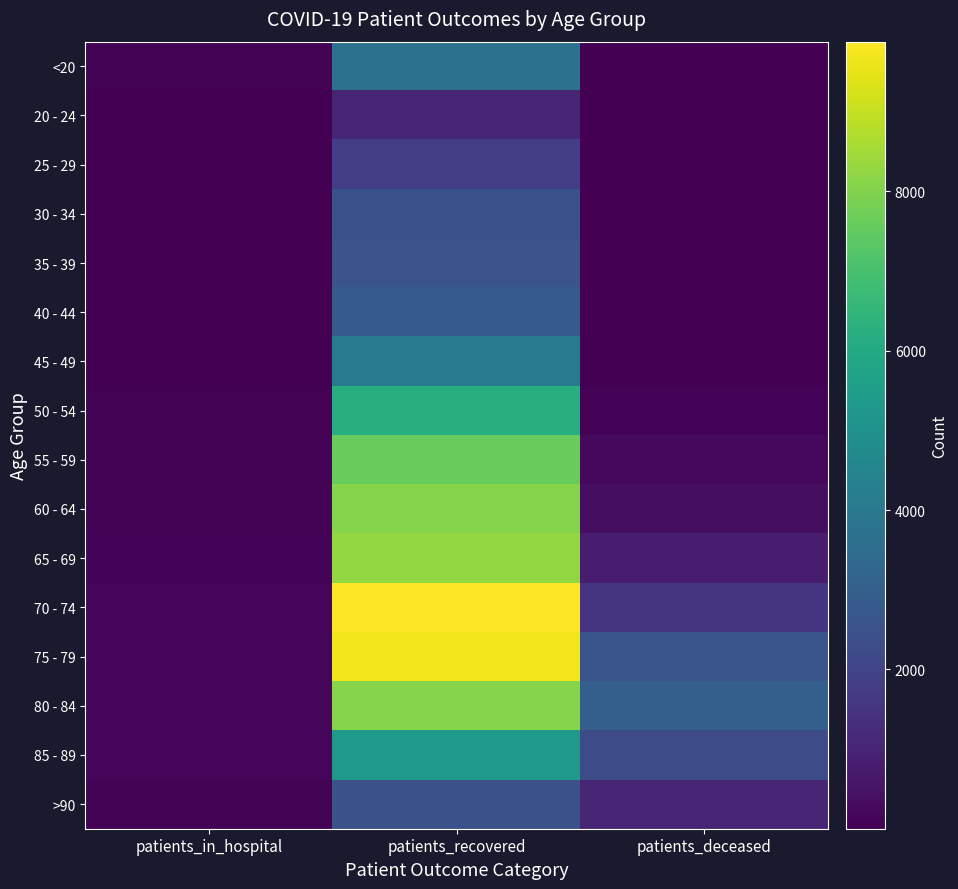

At how many categories does at least one series exceed 6913?

1